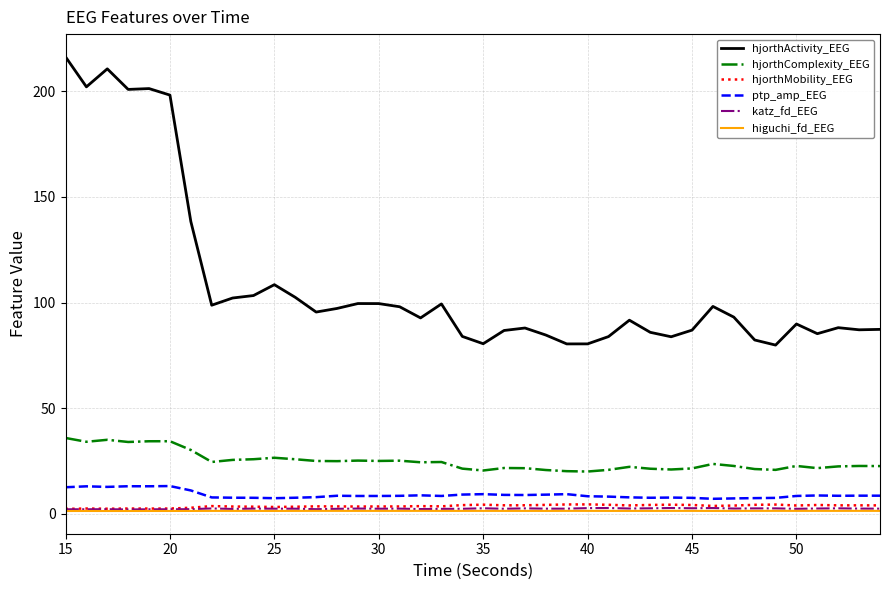

At how many categories does at least one series exceed 194?

6